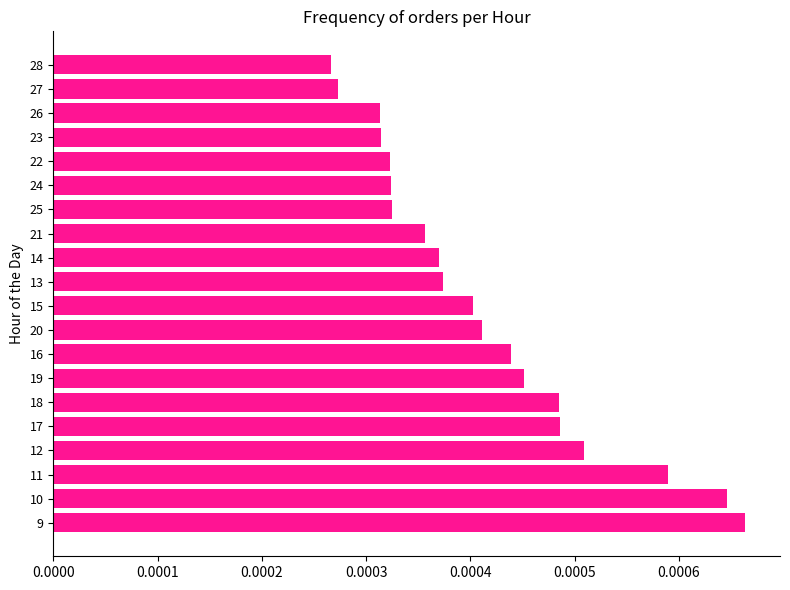

How many values are between 0 and 1?

20